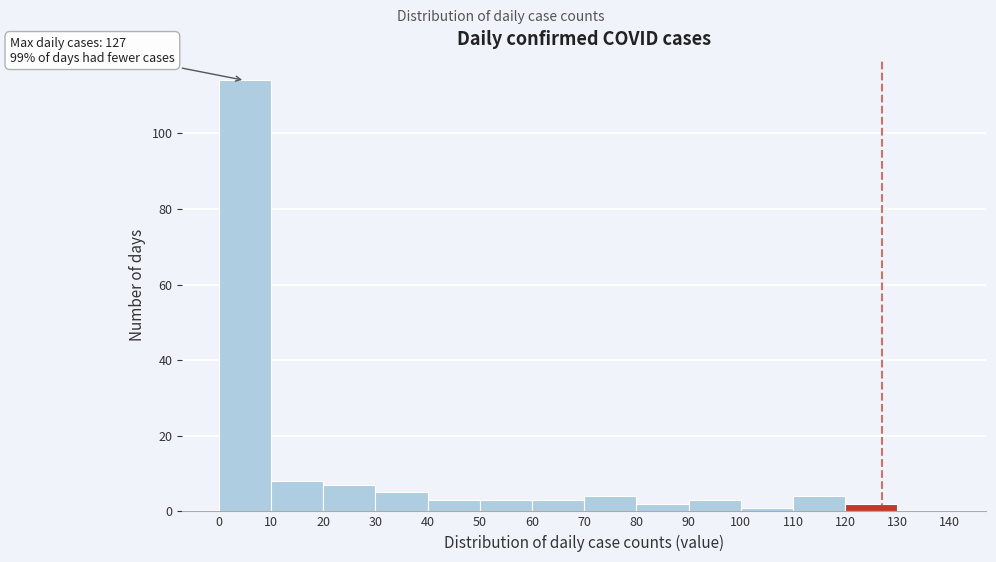

Over which range of the x-axis is the bar tallest?

0 to 10